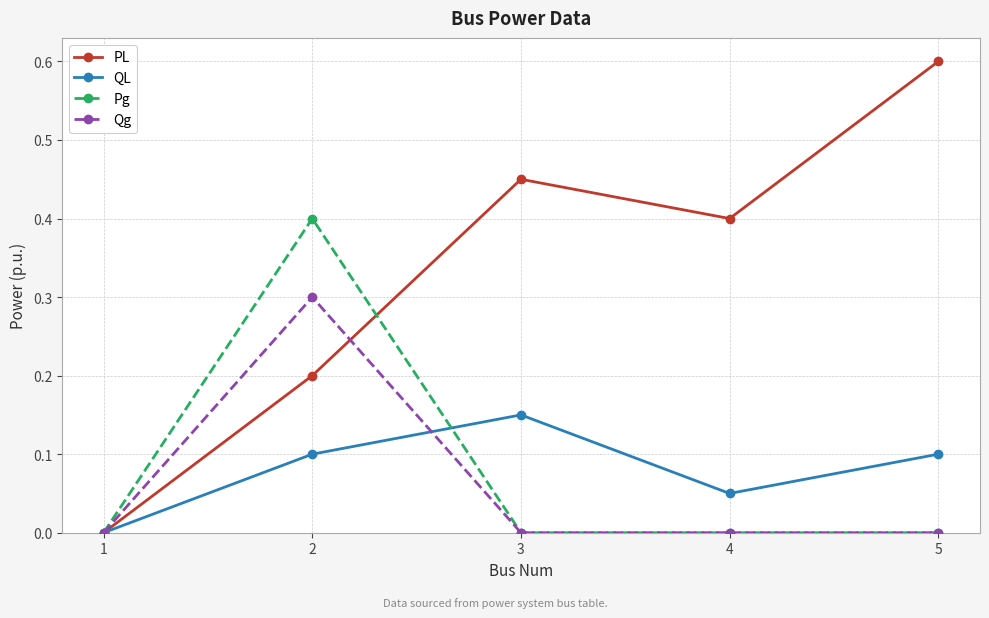

Where is PL nearest to the value 0?

1